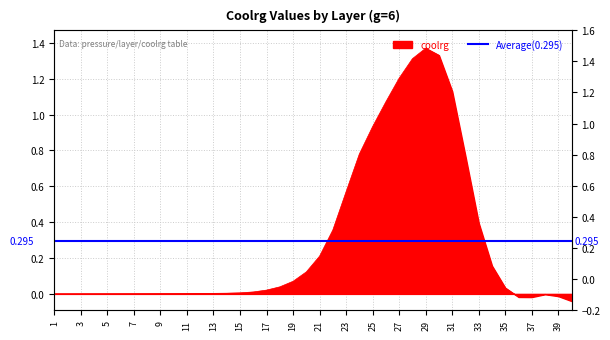

Where is the first local maximum?

29